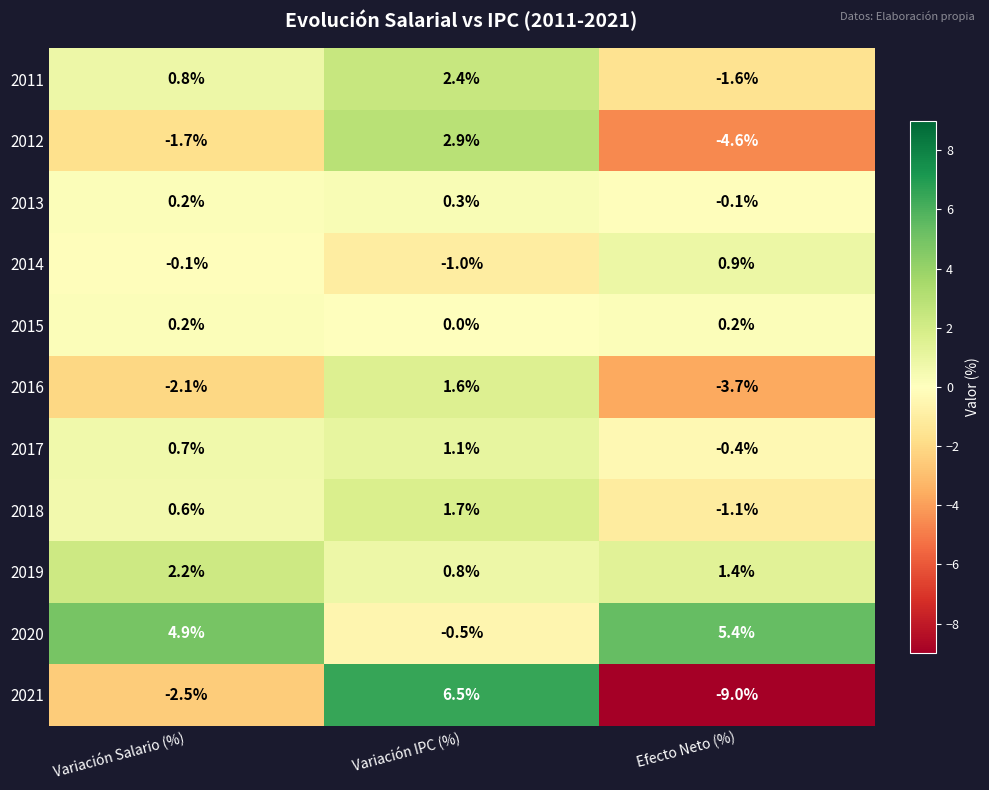

Which series has the largest total across all categories?

2020